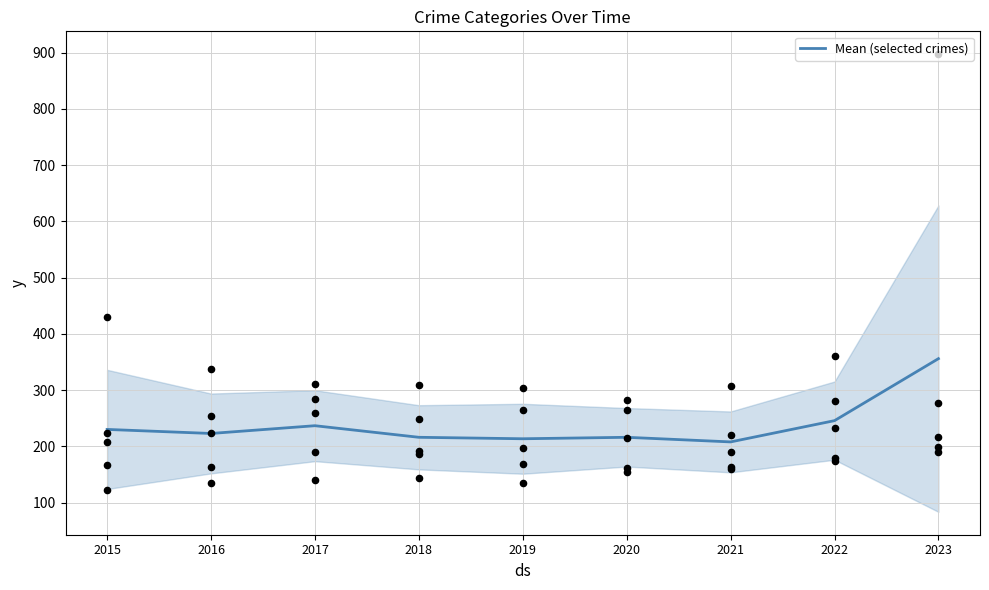

Which has a higher value, 2022 or 2017?

2022